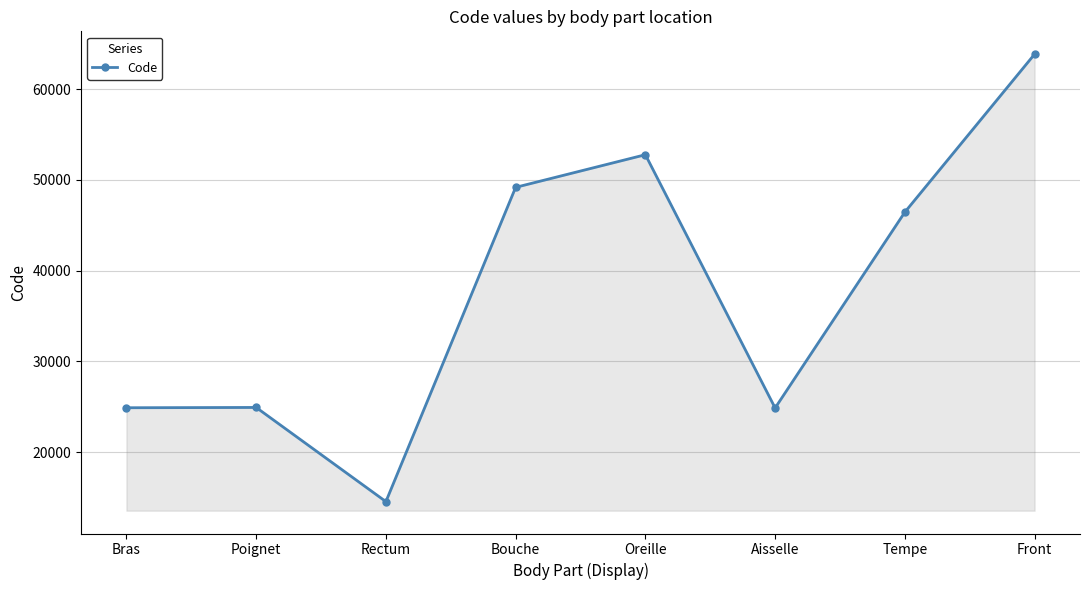

Between Oreille and Bouche, which is larger?

Oreille